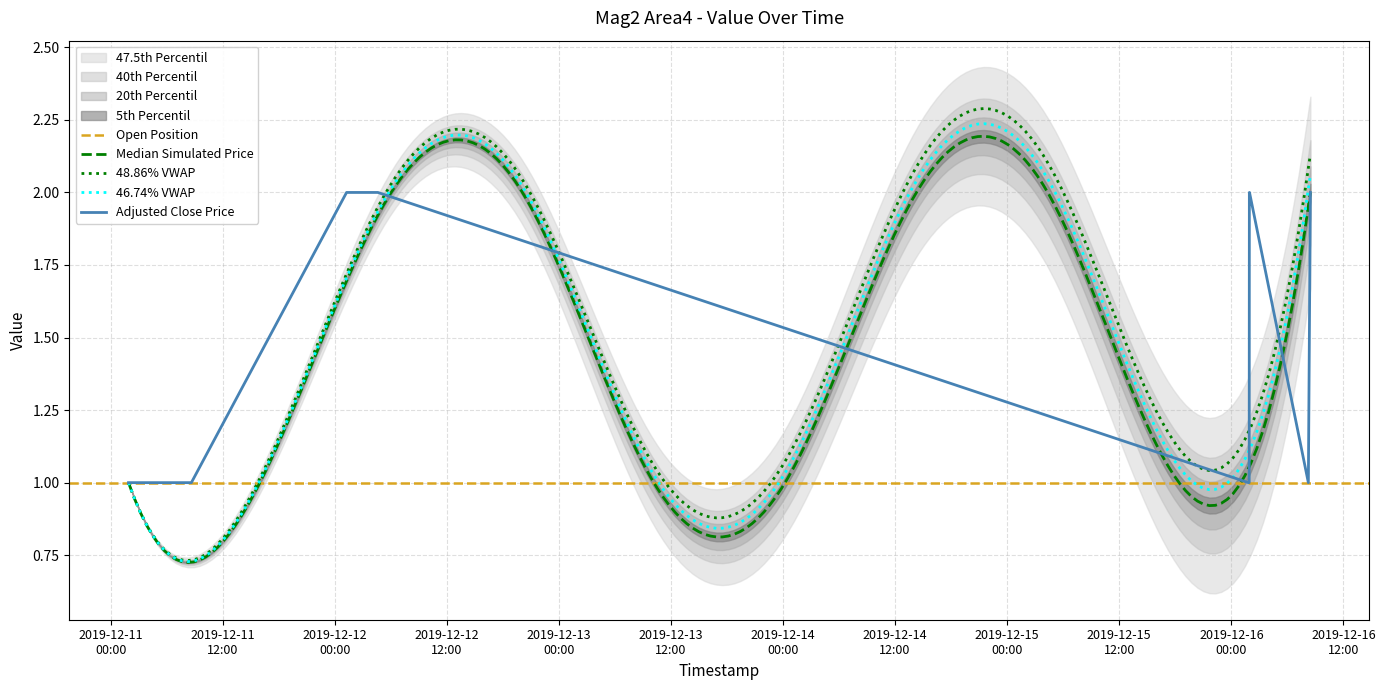

How many values are between 1 and 2?

10